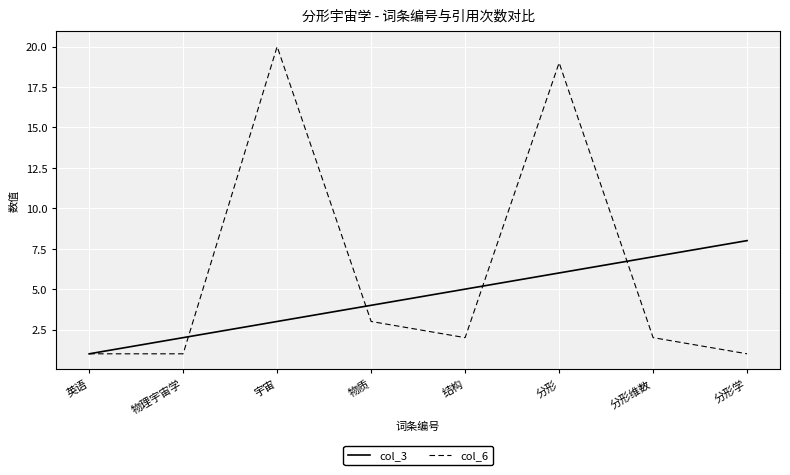

Reading left to right, what are all the values shown in this chart?

col_3: 1	2	3	4	5	6	7	8
col_6: 1	1	20	3	2	19	2	1